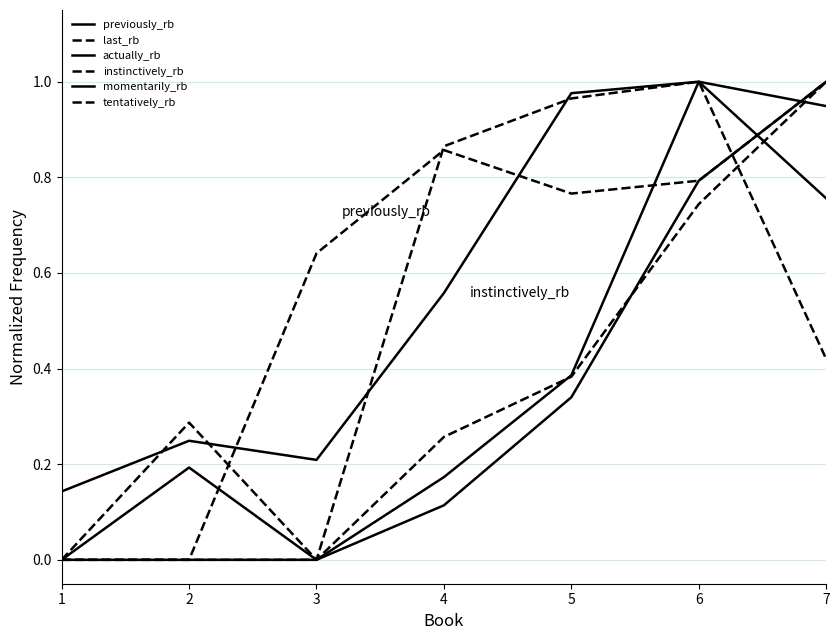

Where do last_rb and momentarily_rb first cross each other?

2 and 3